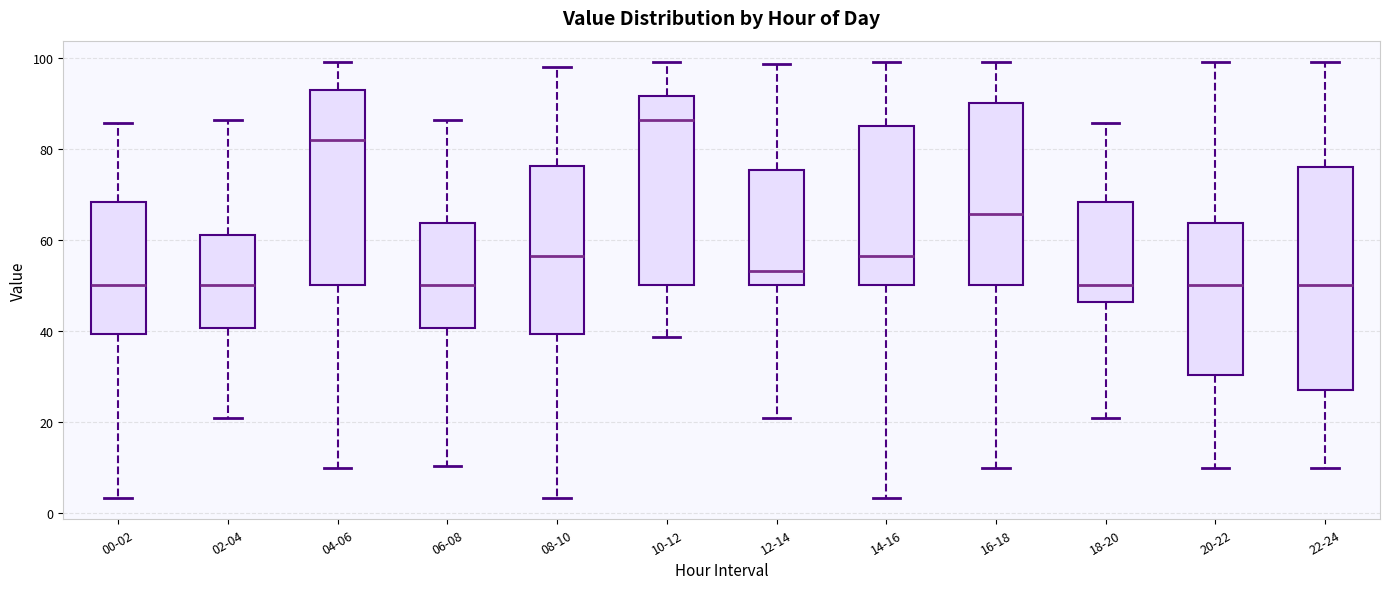

Which box is the tallest, from its lower edge to its upper edge?

22-24